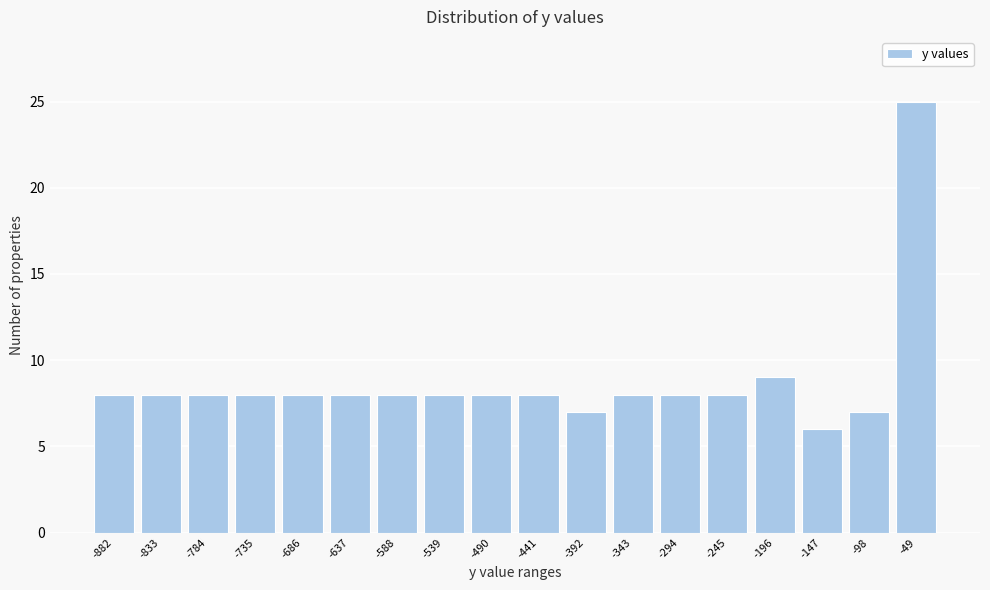

Reading left to right, what are all the values shown in this chart?

8	8	8	8	8	8	8	8	8	8	7	8	8	8	9	6	7	25